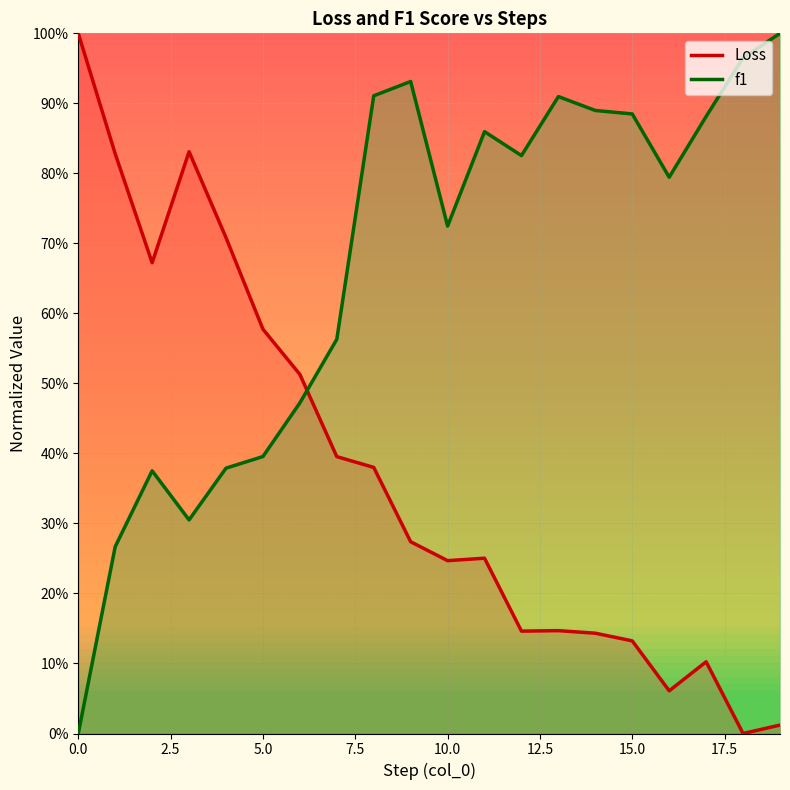

After their last crossing, which series has the higher values: f1 line or Loss line?

f1 line